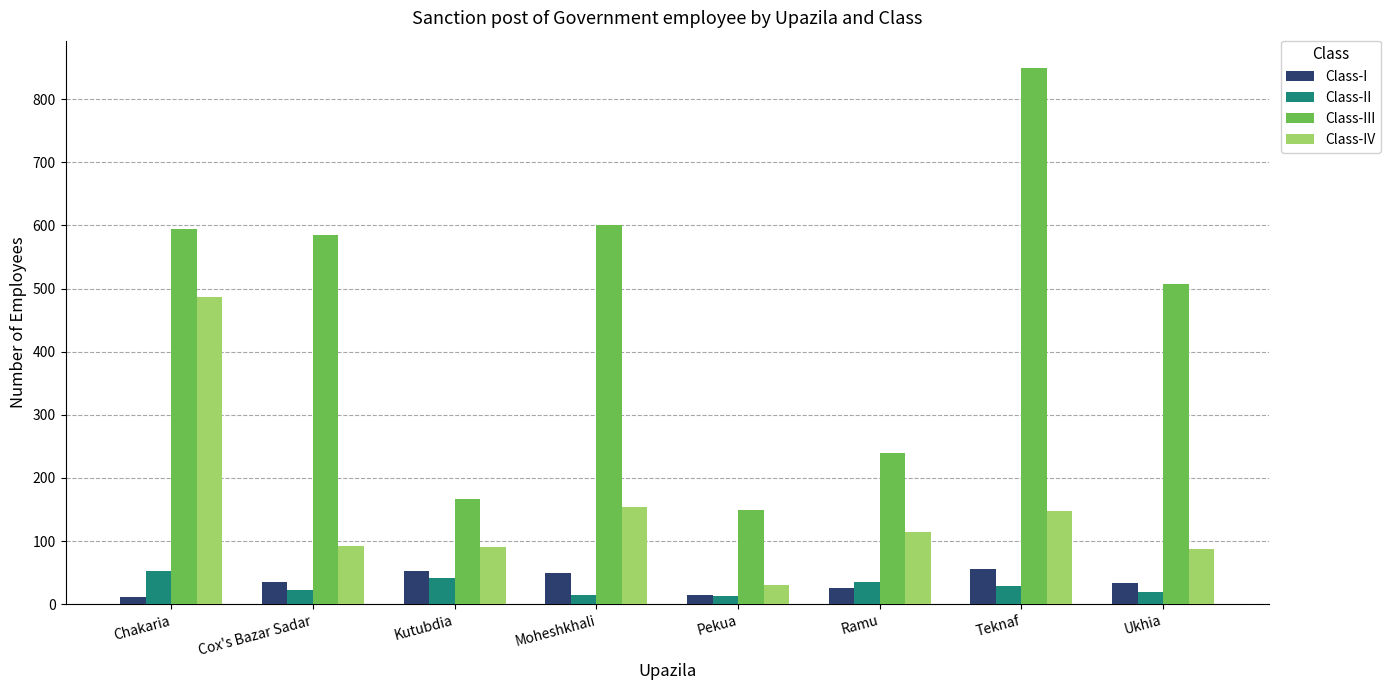

What are all the series names shown in the legend?

Class-I, Class-II, Class-III, Class-IV